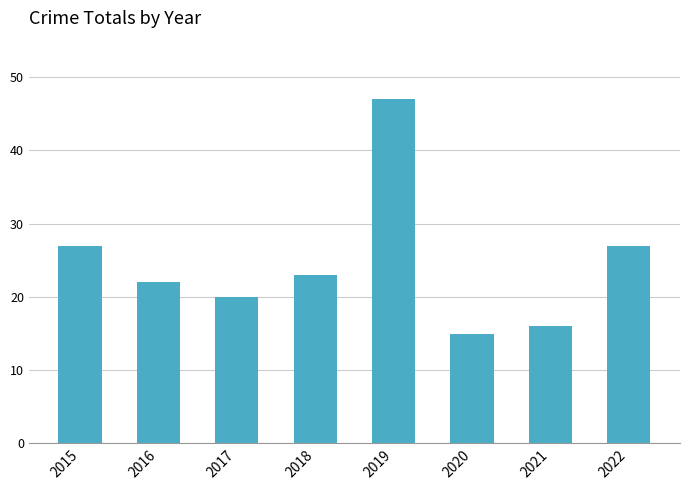

What is the difference between the maximum and second lowest values?

31